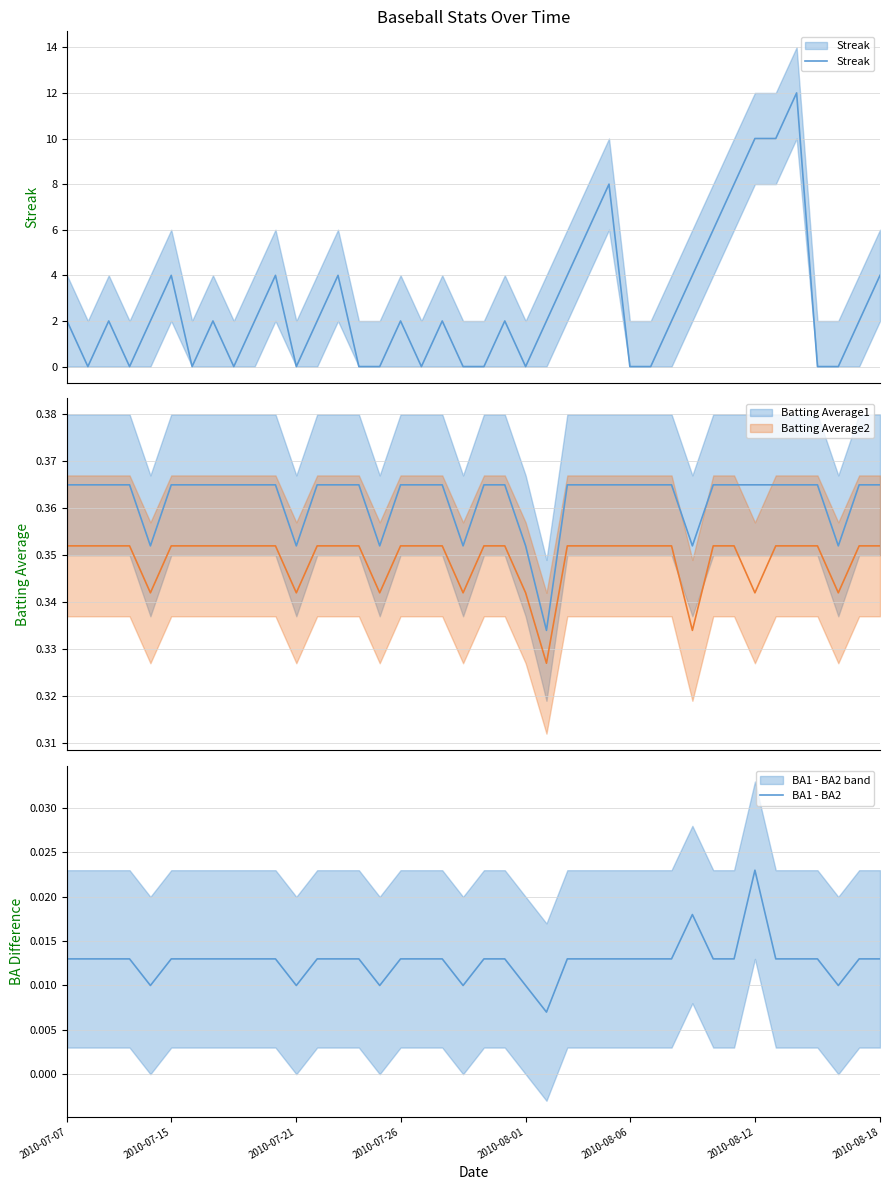

The Batting Average2 series shows 0.1 at 9. True or false?

False